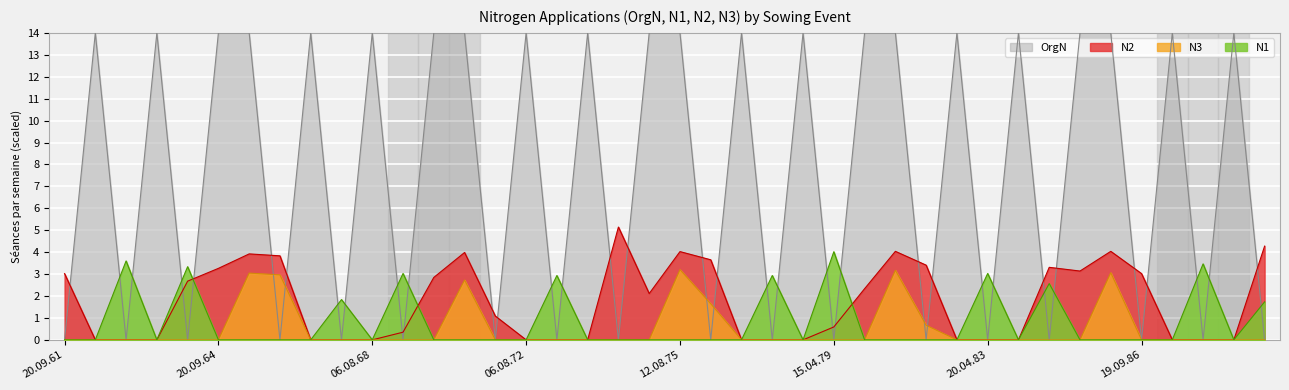

What position from the left is 11.08.85?

35